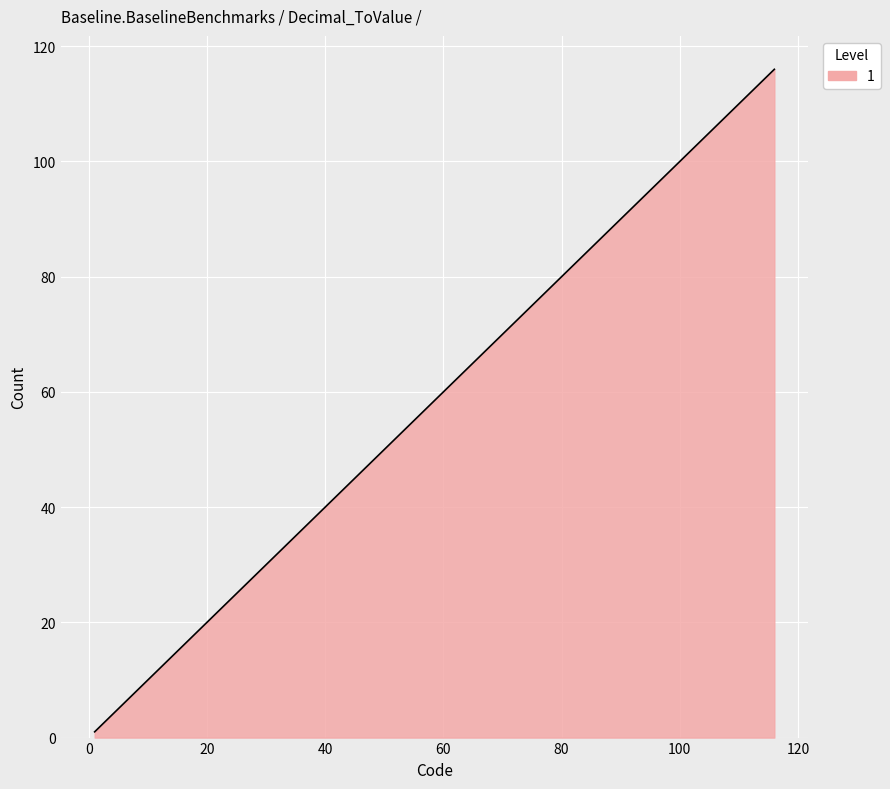

How many lines are shown in the chart?

1